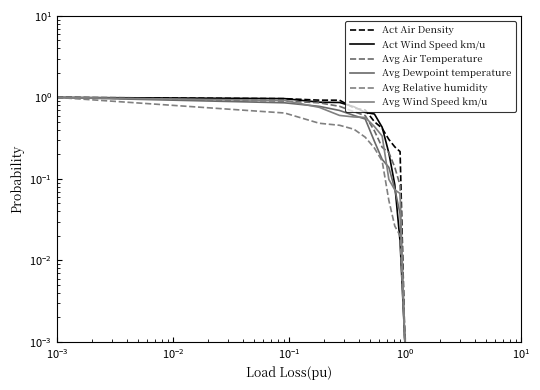

True or false: Avg Relative humidity has more than 2 points higher than both neighbors.

False